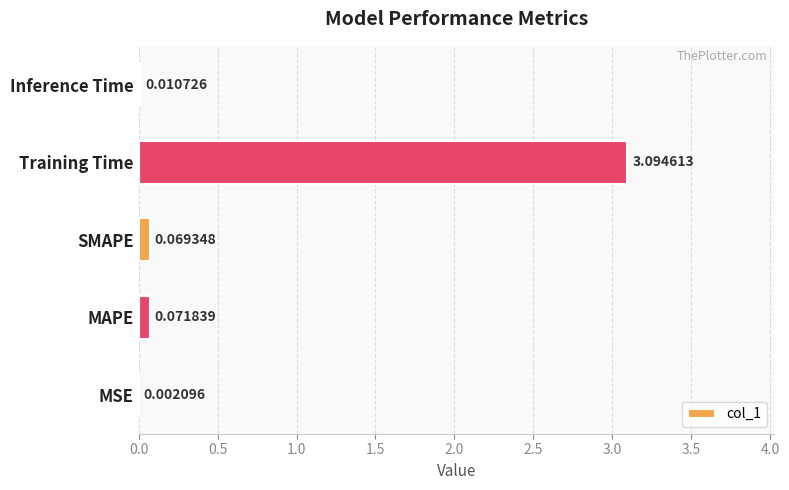

Are the bars horizontal?

Yes